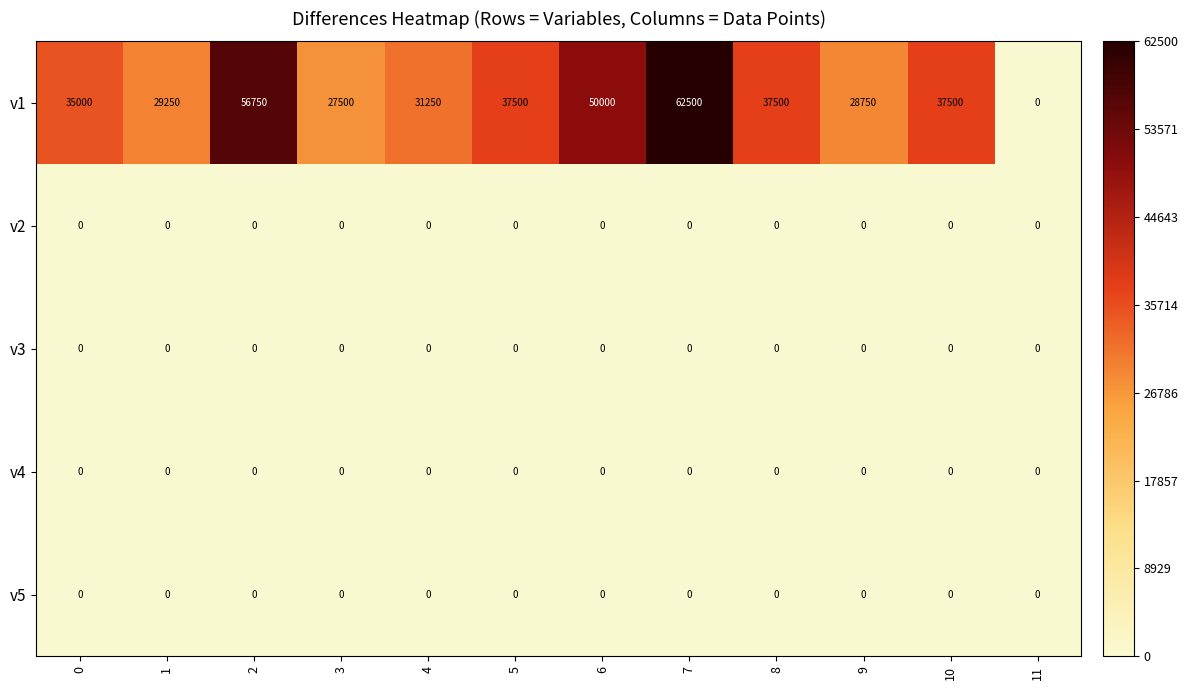

Between 0 and 8, which series saw the biggest shift?

v1